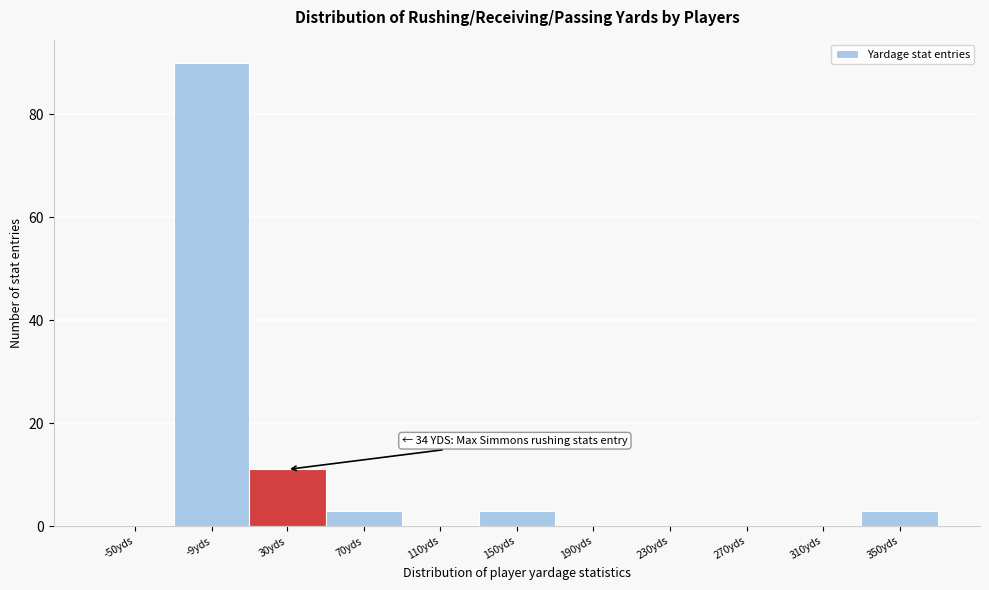

Reading left to right, list all the values displayed in this chart.

-50yds=0	-9yds=90	30yds=11	70yds=3	110yds=0	150yds=3	190yds=0	230yds=0	270yds=0	310yds=0	350yds=3